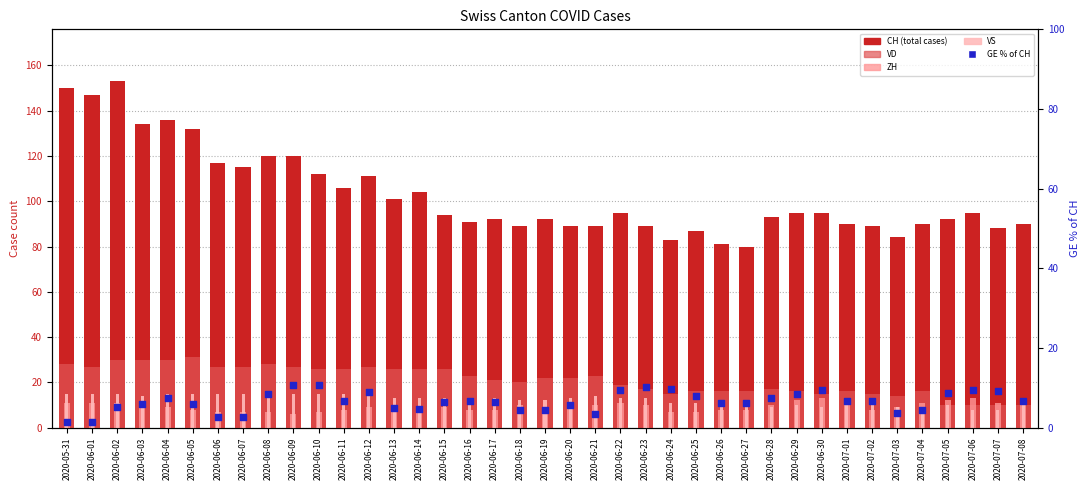

At how many categories does at least one series exceed 86?

35